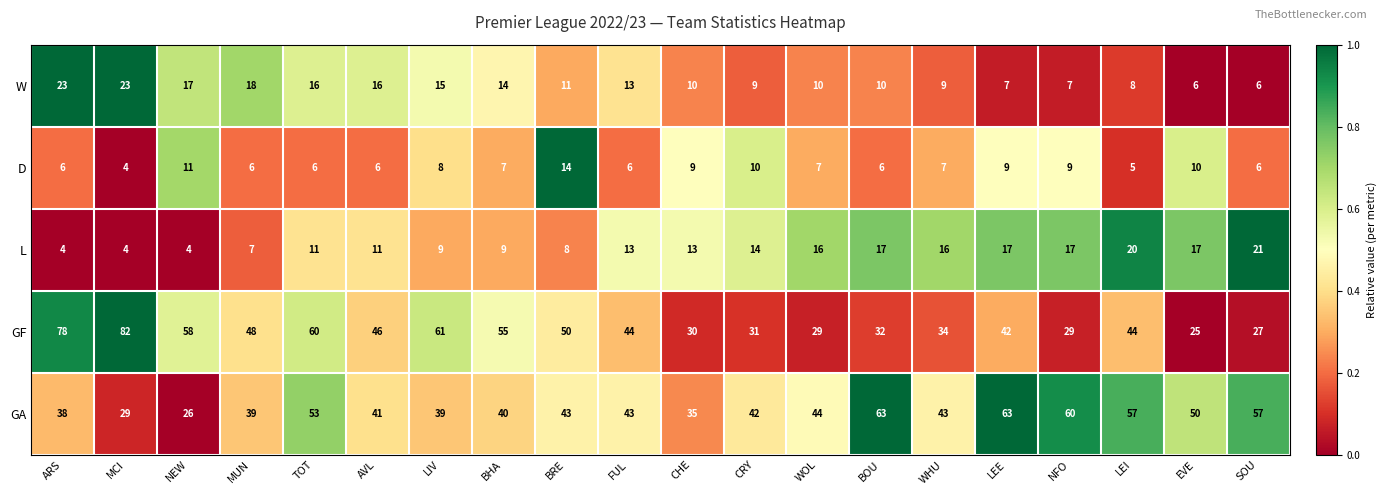

Is it true that D equals 12 at WOL?

False